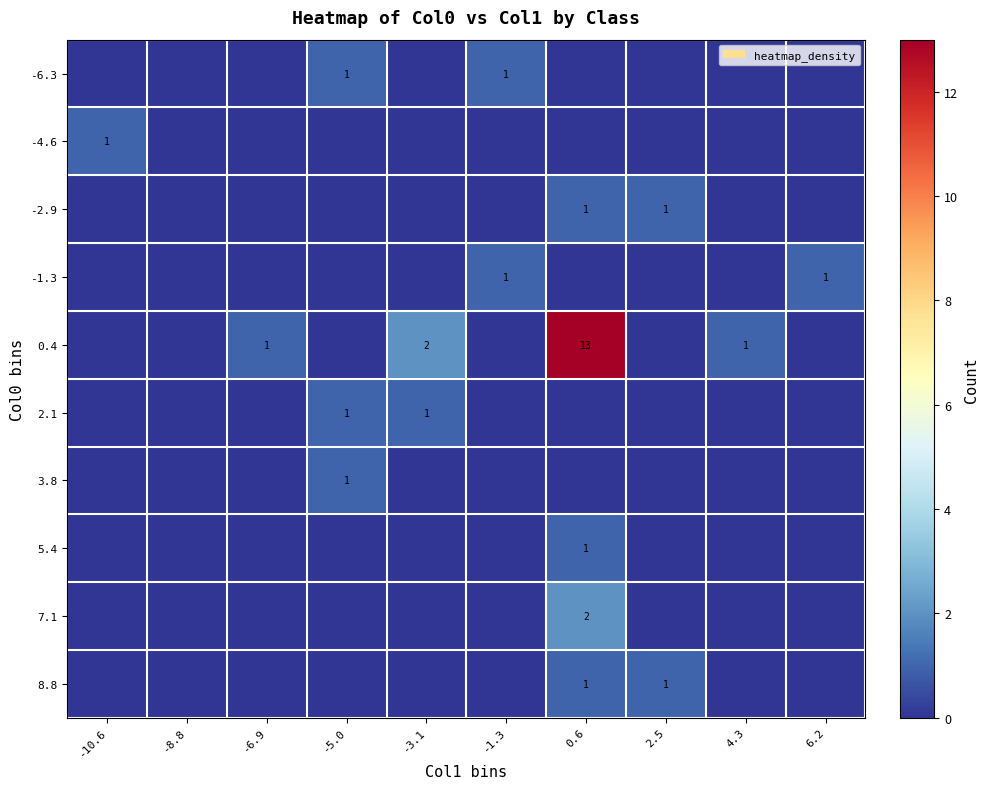

The 5.4 series shows 1 at 0.6. True or false?

True